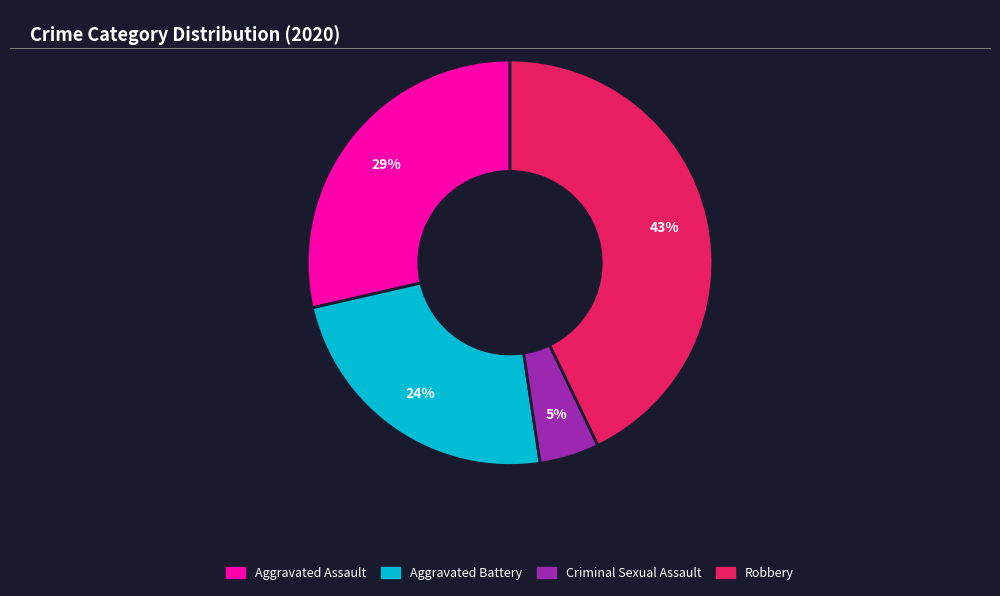

Does any single category account for the majority?

No